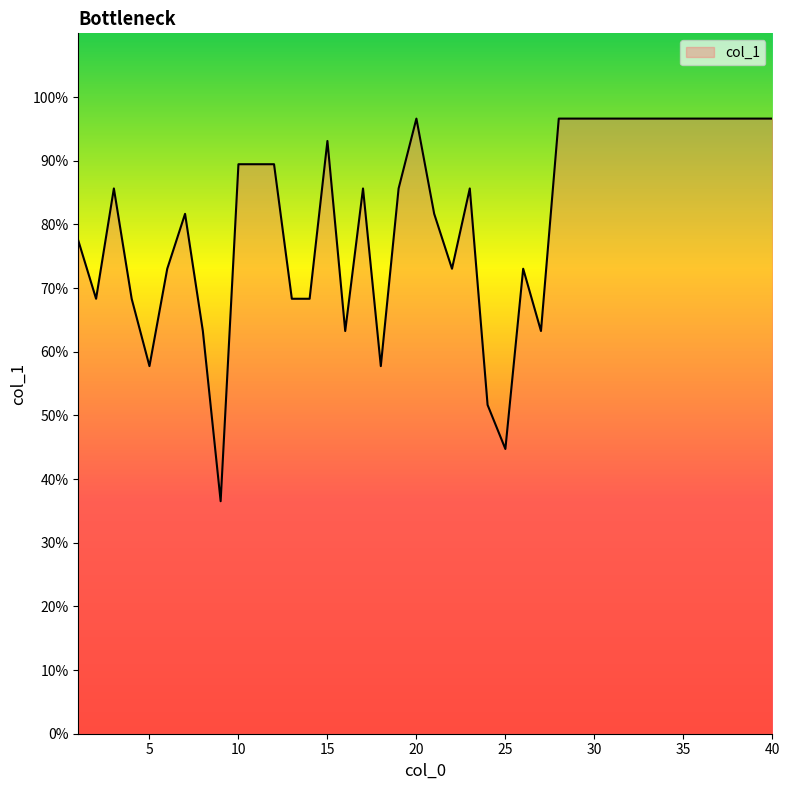

What is the difference between the second highest and minimum values?

60.1